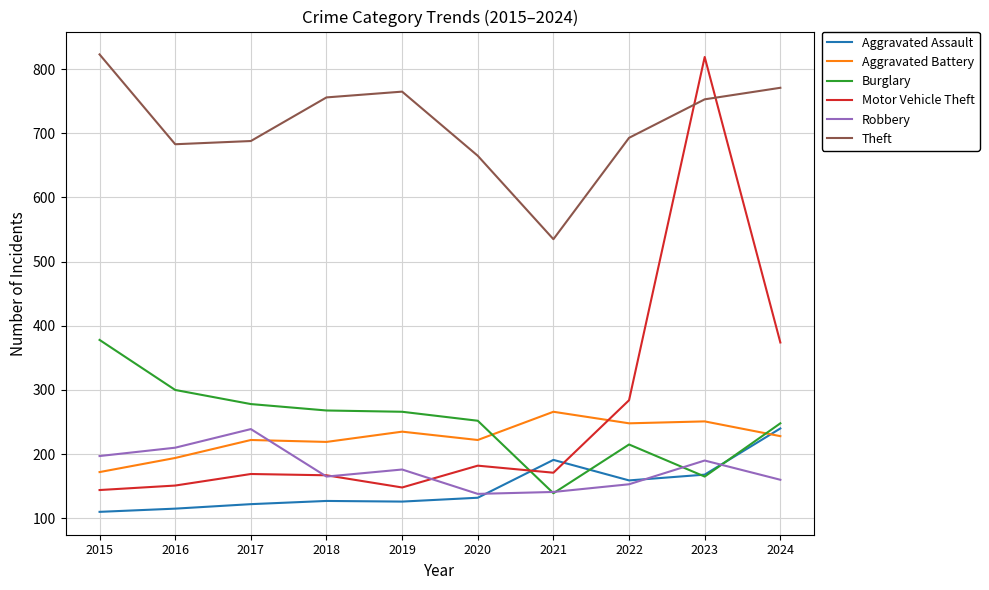

At which label does Aggravated Battery reach its minimum?

2015